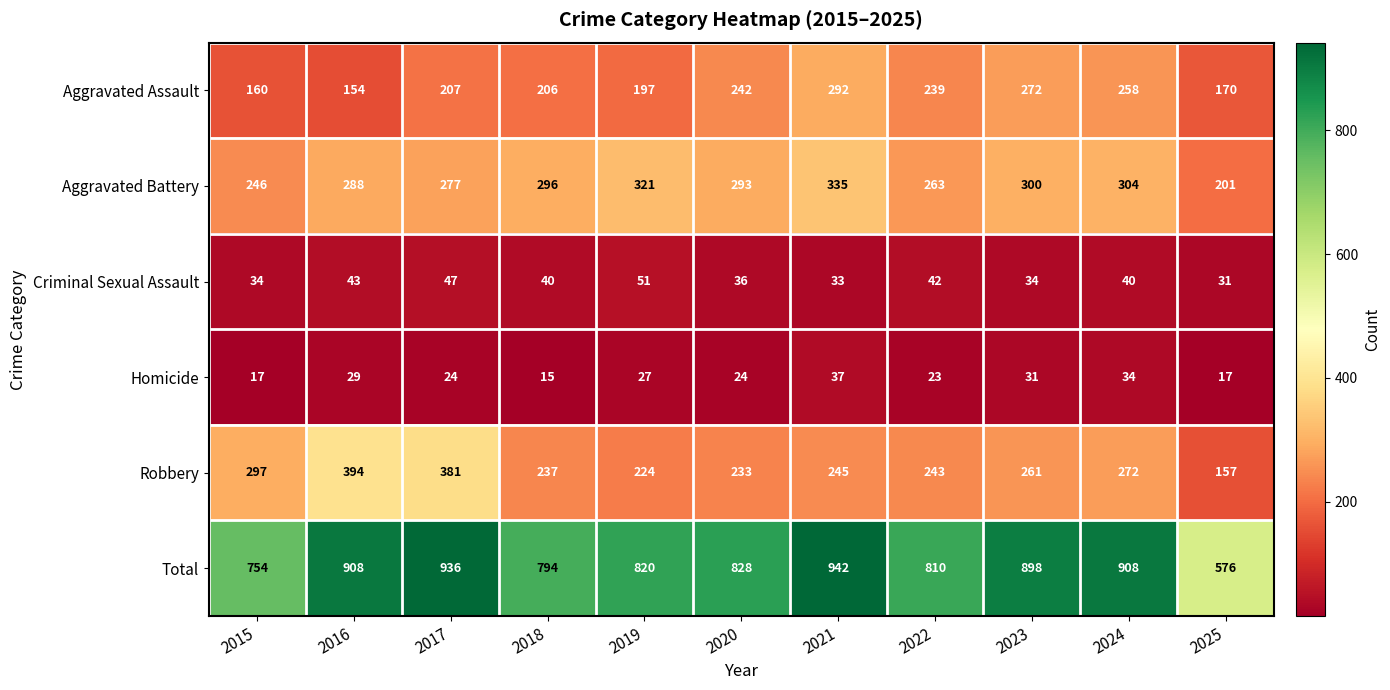

At which label does Aggravated Battery first exceed 293?

2018